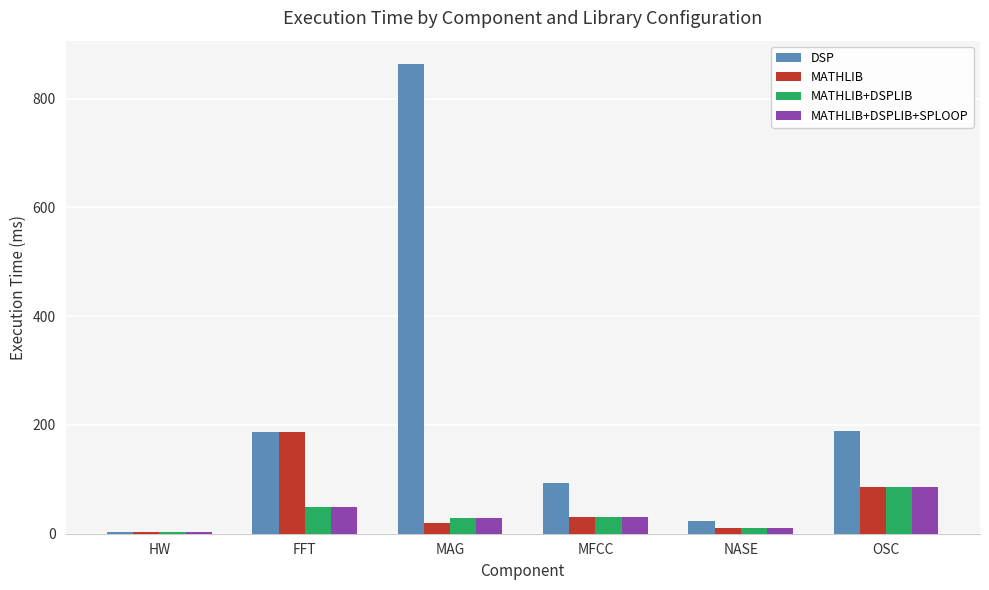

The value of DSP at MAG is 1301.6. True or false?

False